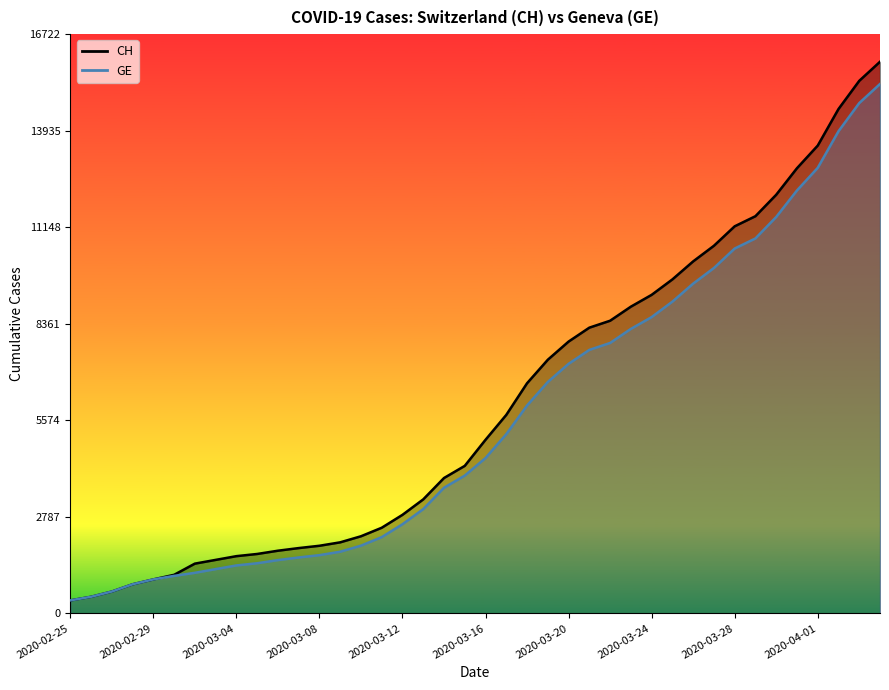

Between 2020-02-27 and 2020-03-30, which series saw the biggest shift?

CH